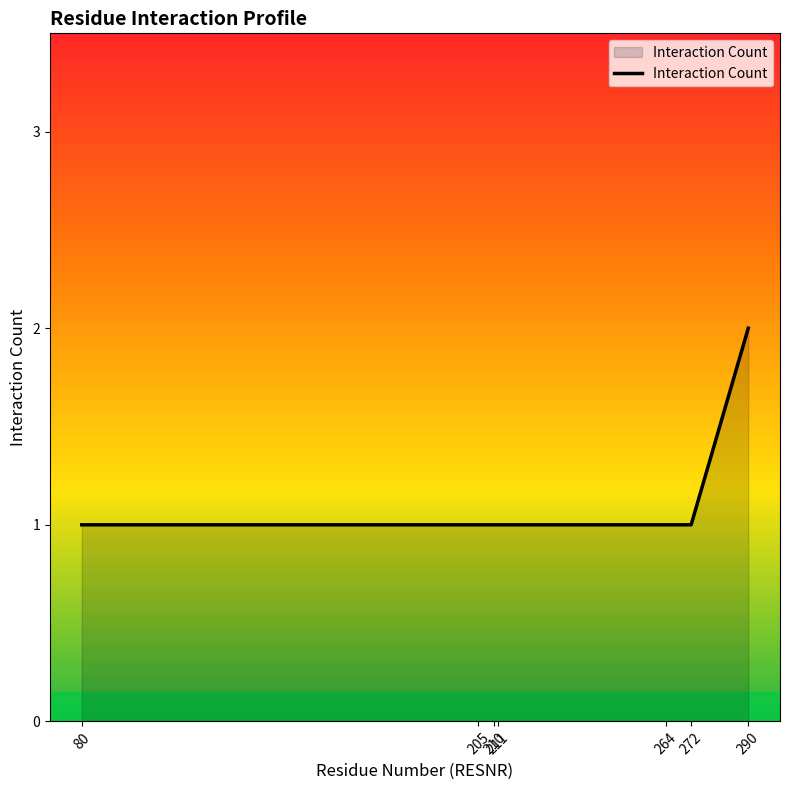

Reading right to left, what are all the values shown in this chart?

290=2	272=1	264=1	211=1	210=1	205=1	80=1